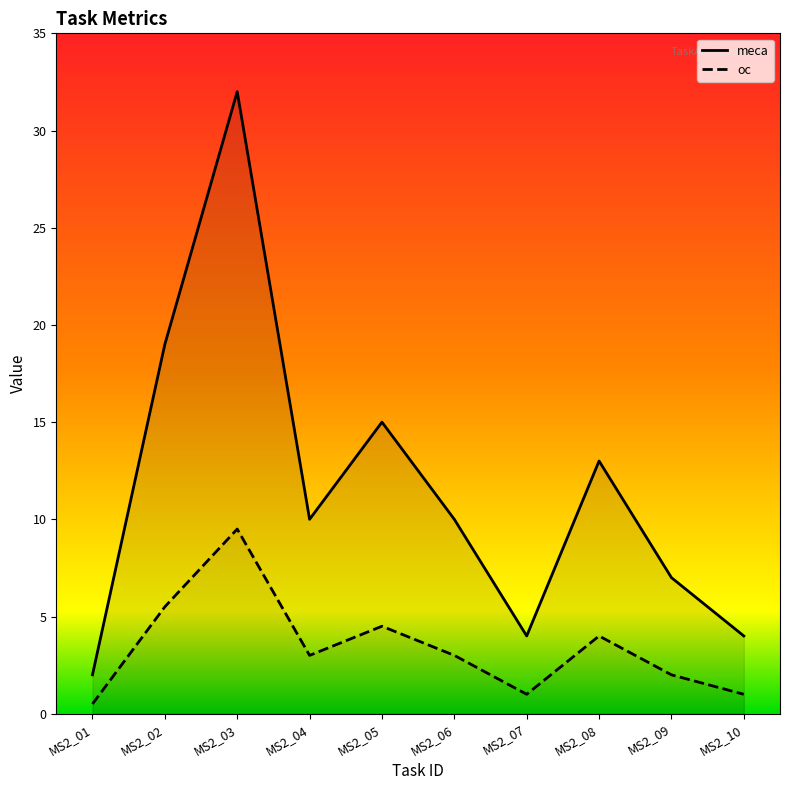

In oc, how many points are higher than both neighbors (excluding endpoints)?

3